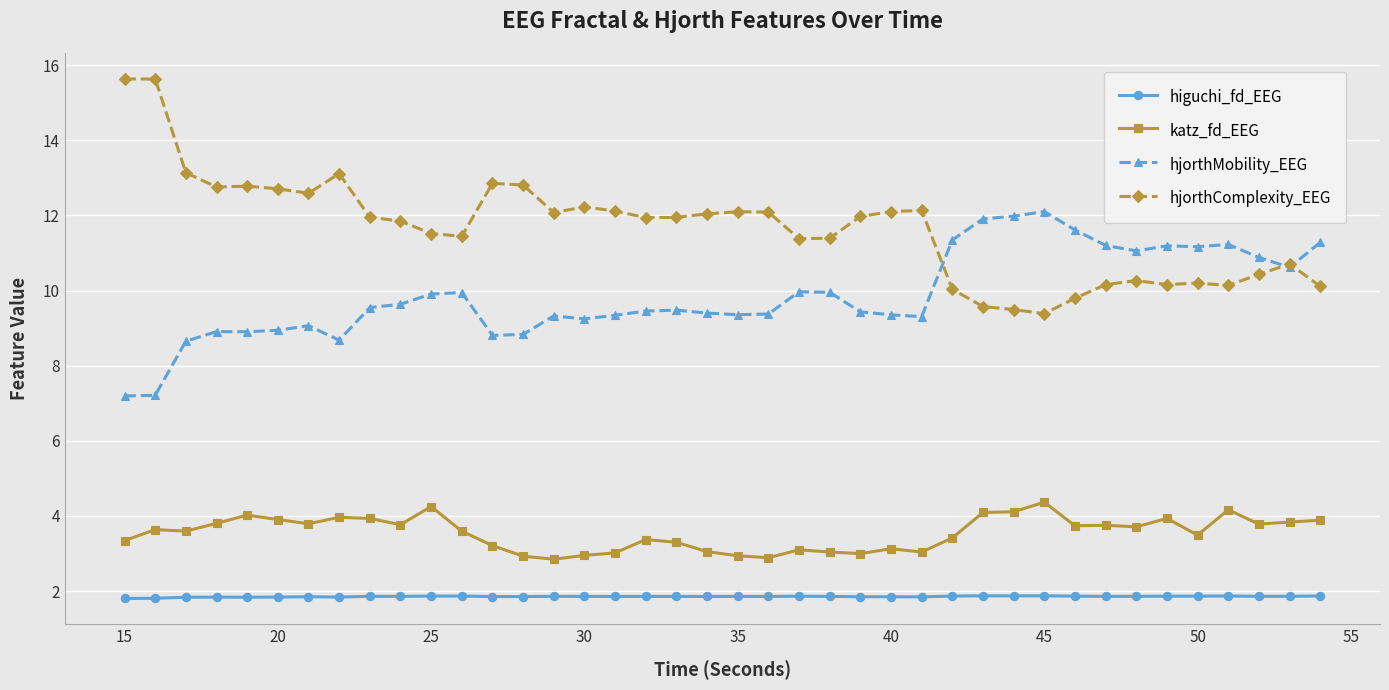

Is this an area chart (filled region under the line)?

No